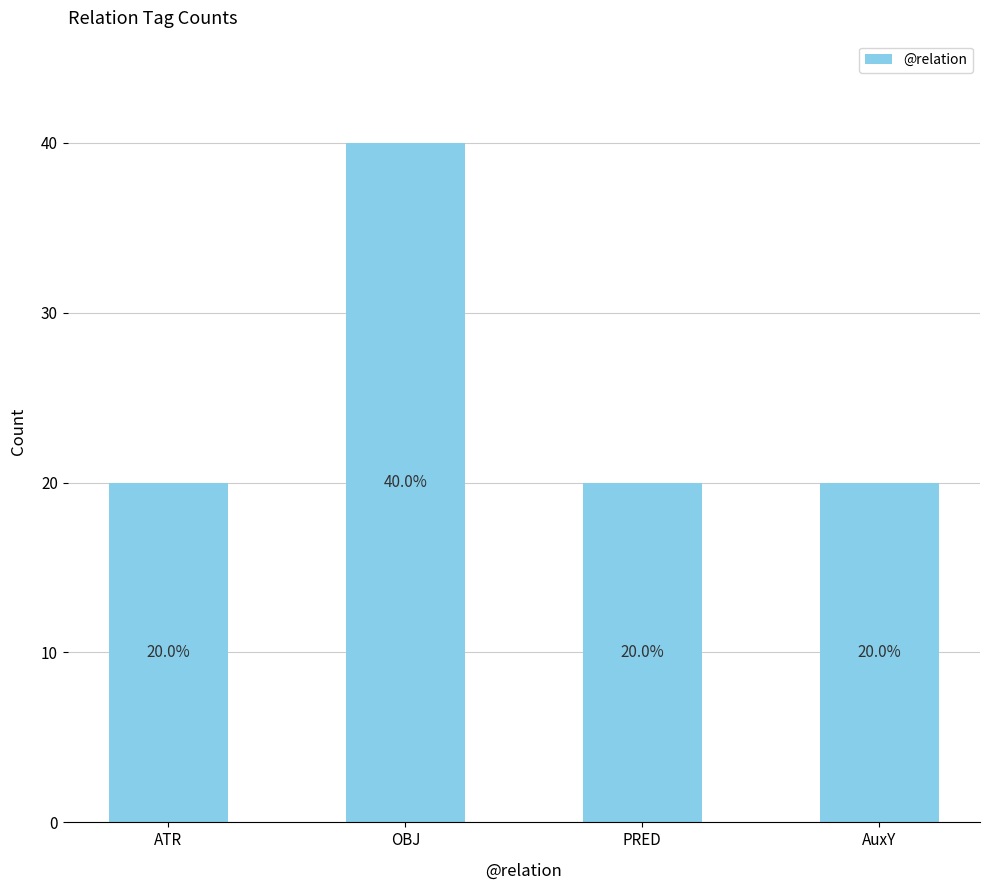

Count the values in the range 20 to 40.

4